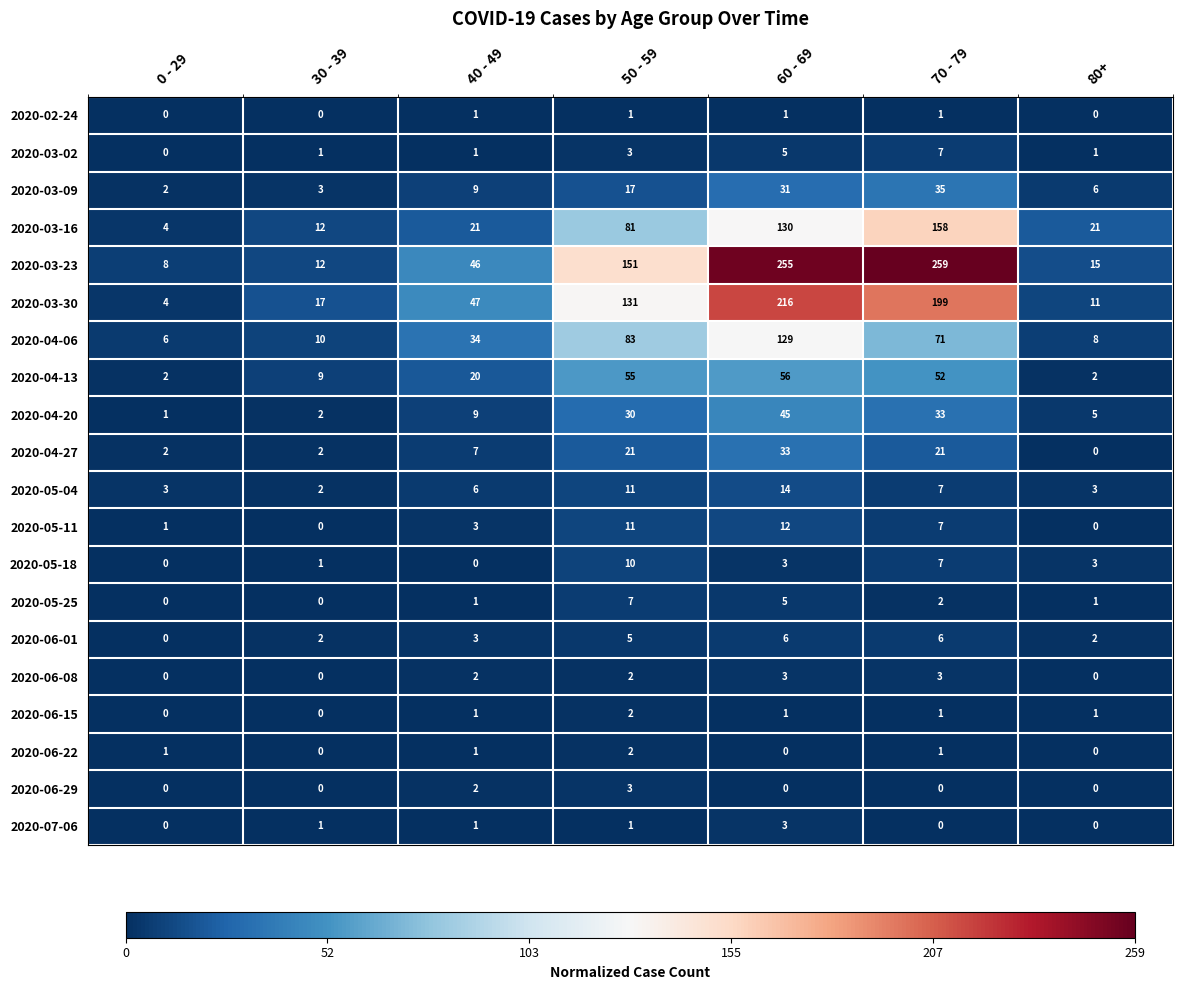

Between 40 - 49 and 80+, which series saw the biggest shift?

2020-03-30